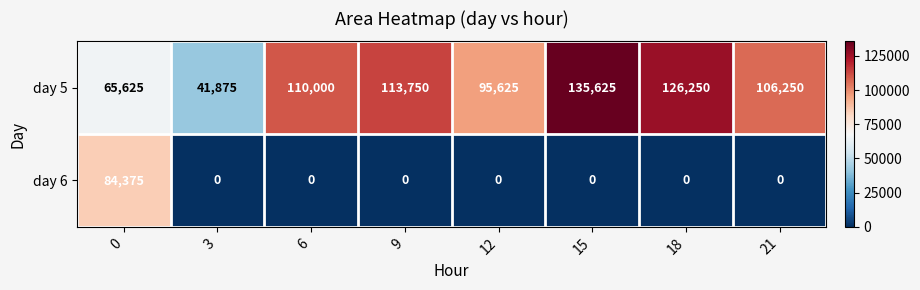

List the series in order of their peak value, highest first.

day 5, day 6